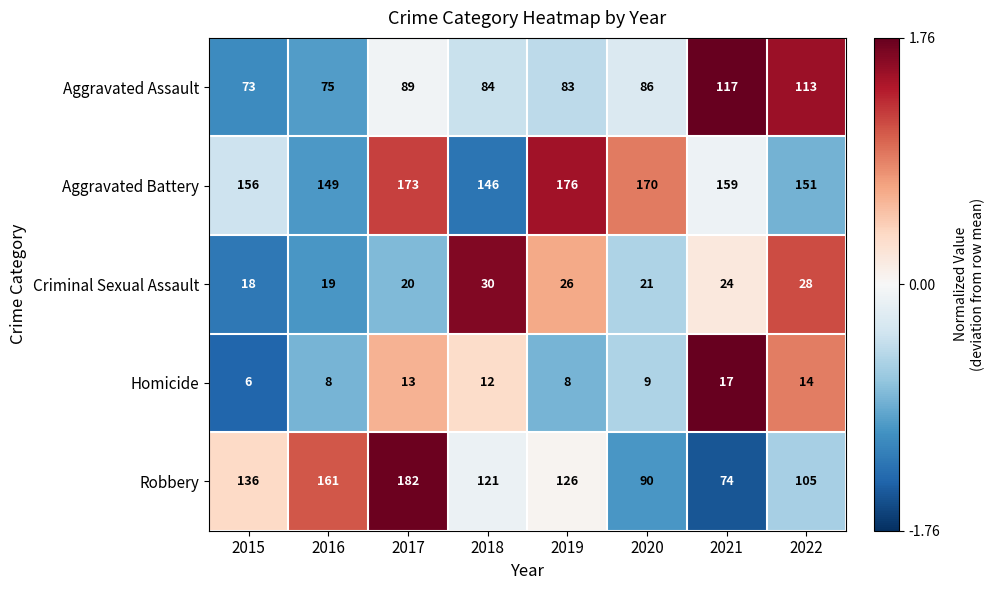

Which label corresponds to the smallest value in the chart?

2015